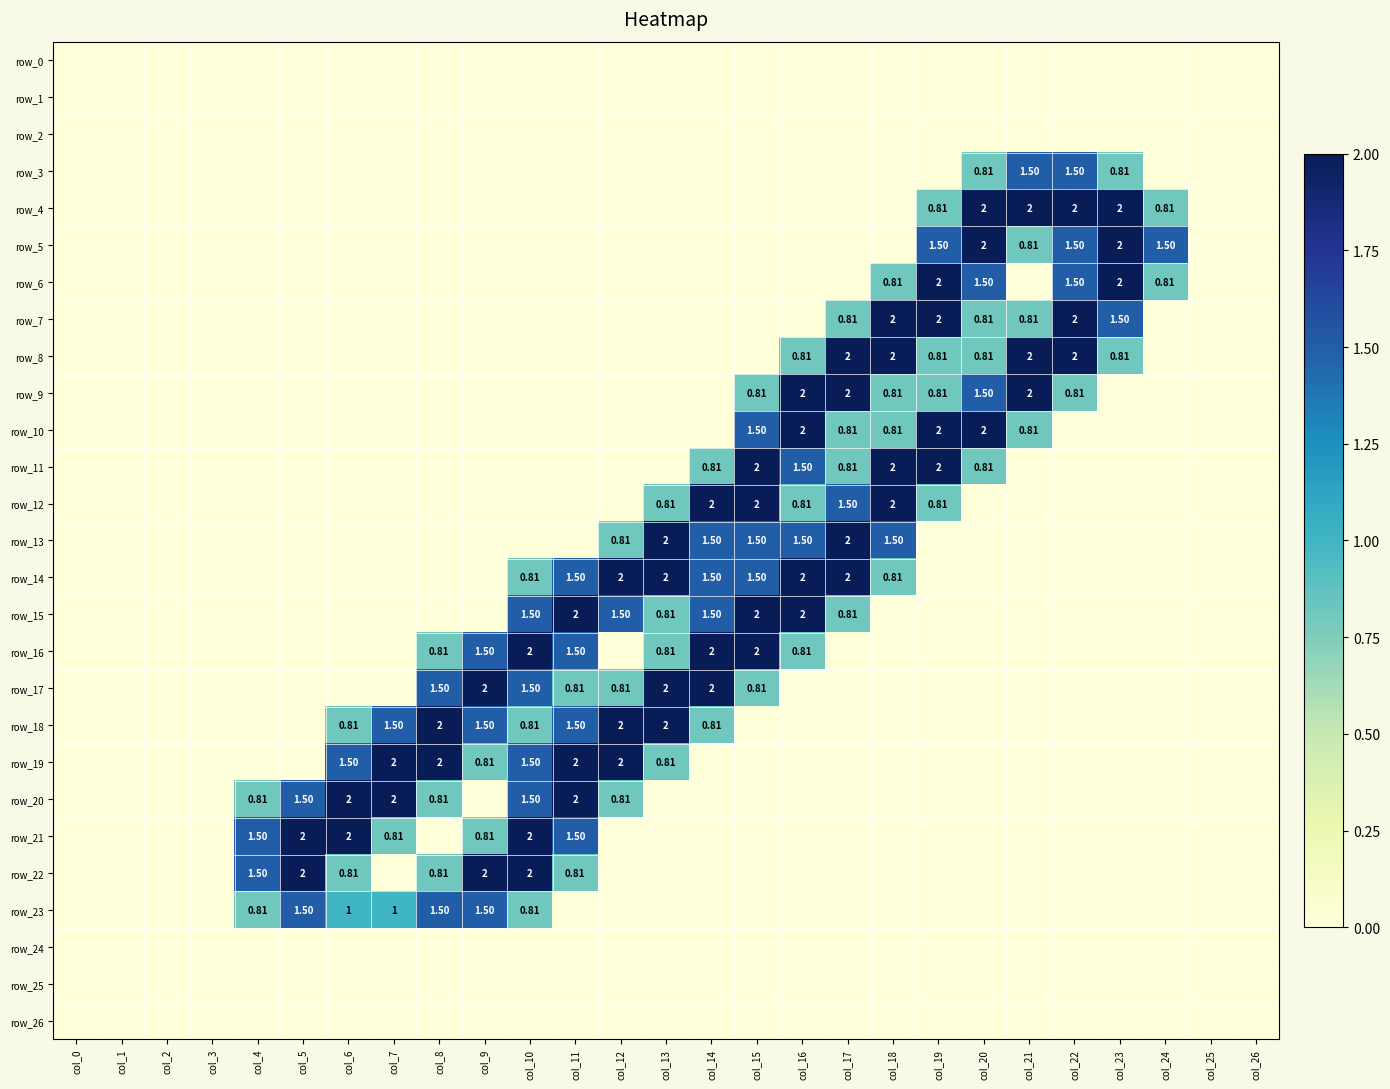

Reading left to right, what are all the values shown in this chart?

row_0: 0.0	0.0	0.0	0.0	0.0	0.0	0.0	0.0	0.0	0.0	0.0	0.0	0.0	0.0	0.0	0.0	0.0	0.0	0.0	0.0	0.0	0.0	0.0	0.0	0.0	0.0	0.0
row_1: 0.0	0.0	0.0	0.0	0.0	0.0	0.0	0.0	0.0	0.0	0.0	0.0	0.0	0.0	0.0	0.0	0.0	0.0	0.0	0.0	0.0	0.0	0.0	0.0	0.0	0.0	0.0
row_2: 0.0	0.0	0.0	0.0	0.0	0.0	0.0	0.0	0.0	0.0	0.0	0.0	0.0	0.0	0.0	0.0	0.0	0.0	0.0	0.0	0.0	0.0	0.0	0.0	0.0	0.0	0.0
row_3: 0.0	0.0	0.0	0.0	0.0	0.0	0.0	0.0	0.0	0.0	0.0	0.0	0.0	0.0	0.0	0.0	0.0	0.0	0.0	0.0	0.8	1.5	1.5	0.8	0.0	0.0	0.0
row_4: 0.0	0.0	0.0	0.0	0.0	0.0	0.0	0.0	0.0	0.0	0.0	0.0	0.0	0.0	0.0	0.0	0.0	0.0	0.0	0.8	2.0	2.0	2.0	2.0	0.8	0.0	0.0
row_5: 0.0	0.0	0.0	0.0	0.0	0.0	0.0	0.0	0.0	0.0	0.0	0.0	0.0	0.0	0.0	0.0	0.0	0.0	0.0	1.5	2.0	0.8	1.5	2.0	1.5	0.0	0.0
row_6: 0.0	0.0	0.0	0.0	0.0	0.0	0.0	0.0	0.0	0.0	0.0	0.0	0.0	0.0	0.0	0.0	0.0	0.0	0.8	2.0	1.5	0.0	1.5	2.0	0.8	0.0	0.0
row_7: 0.0	0.0	0.0	0.0	0.0	0.0	0.0	0.0	0.0	0.0	0.0	0.0	0.0	0.0	0.0	0.0	0.0	0.8	2.0	2.0	0.8	0.8	2.0	1.5	0.0	0.0	0.0
row_8: 0.0	0.0	0.0	0.0	0.0	0.0	0.0	0.0	0.0	0.0	0.0	0.0	0.0	0.0	0.0	0.0	0.8	2.0	2.0	0.8	0.8	2.0	2.0	0.8	0.0	0.0	0.0
row_9: 0.0	0.0	0.0	0.0	0.0	0.0	0.0	0.0	0.0	0.0	0.0	0.0	0.0	0.0	0.0	0.8	2.0	2.0	0.8	0.8	1.5	2.0	0.8	0.0	0.0	0.0	0.0
row_10: 0.0	0.0	0.0	0.0	0.0	0.0	0.0	0.0	0.0	0.0	0.0	0.0	0.0	0.0	0.0	1.5	2.0	0.8	0.8	2.0	2.0	0.8	0.0	0.0	0.0	0.0	0.0
row_11: 0.0	0.0	0.0	0.0	0.0	0.0	0.0	0.0	0.0	0.0	0.0	0.0	0.0	0.0	0.8	2.0	1.5	0.8	2.0	2.0	0.8	0.0	0.0	0.0	0.0	0.0	0.0
row_12: 0.0	0.0	0.0	0.0	0.0	0.0	0.0	0.0	0.0	0.0	0.0	0.0	0.0	0.8	2.0	2.0	0.8	1.5	2.0	0.8	0.0	0.0	0.0	0.0	0.0	0.0	0.0
row_13: 0.0	0.0	0.0	0.0	0.0	0.0	0.0	0.0	0.0	0.0	0.0	0.0	0.8	2.0	1.5	1.5	1.5	2.0	1.5	0.0	0.0	0.0	0.0	0.0	0.0	0.0	0.0
row_14: 0.0	0.0	0.0	0.0	0.0	0.0	0.0	0.0	0.0	0.0	0.8	1.5	2.0	2.0	1.5	1.5	2.0	2.0	0.8	0.0	0.0	0.0	0.0	0.0	0.0	0.0	0.0
row_15: 0.0	0.0	0.0	0.0	0.0	0.0	0.0	0.0	0.0	0.0	1.5	2.0	1.5	0.8	1.5	2.0	2.0	0.8	0.0	0.0	0.0	0.0	0.0	0.0	0.0	0.0	0.0
row_16: 0.0	0.0	0.0	0.0	0.0	0.0	0.0	0.0	0.8	1.5	2.0	1.5	0.0	0.8	2.0	2.0	0.8	0.0	0.0	0.0	0.0	0.0	0.0	0.0	0.0	0.0	0.0
row_17: 0.0	0.0	0.0	0.0	0.0	0.0	0.0	0.0	1.5	2.0	1.5	0.8	0.8	2.0	2.0	0.8	0.0	0.0	0.0	0.0	0.0	0.0	0.0	0.0	0.0	0.0	0.0
row_18: 0.0	0.0	0.0	0.0	0.0	0.0	0.8	1.5	2.0	1.5	0.8	1.5	2.0	2.0	0.8	0.0	0.0	0.0	0.0	0.0	0.0	0.0	0.0	0.0	0.0	0.0	0.0
row_19: 0.0	0.0	0.0	0.0	0.0	0.0	1.5	2.0	2.0	0.8	1.5	2.0	2.0	0.8	0.0	0.0	0.0	0.0	0.0	0.0	0.0	0.0	0.0	0.0	0.0	0.0	0.0
row_20: 0.0	0.0	0.0	0.0	0.8	1.5	2.0	2.0	0.8	0.0	1.5	2.0	0.8	0.0	0.0	0.0	0.0	0.0	0.0	0.0	0.0	0.0	0.0	0.0	0.0	0.0	0.0
row_21: 0.0	0.0	0.0	0.0	1.5	2.0	2.0	0.8	0.0	0.8	2.0	1.5	0.0	0.0	0.0	0.0	0.0	0.0	0.0	0.0	0.0	0.0	0.0	0.0	0.0	0.0	0.0
row_22: 0.0	0.0	0.0	0.0	1.5	2.0	0.8	0.0	0.8	2.0	2.0	0.8	0.0	0.0	0.0	0.0	0.0	0.0	0.0	0.0	0.0	0.0	0.0	0.0	0.0	0.0	0.0
row_23: 0.0	0.0	0.0	0.0	0.8	1.5	1.0	1.0	1.5	1.5	0.8	0.0	0.0	0.0	0.0	0.0	0.0	0.0	0.0	0.0	0.0	0.0	0.0	0.0	0.0	0.0	0.0
row_24: 0.0	0.0	0.0	0.0	0.0	0.0	0.0	0.0	0.0	0.0	0.0	0.0	0.0	0.0	0.0	0.0	0.0	0.0	0.0	0.0	0.0	0.0	0.0	0.0	0.0	0.0	0.0
row_25: 0.0	0.0	0.0	0.0	0.0	0.0	0.0	0.0	0.0	0.0	0.0	0.0	0.0	0.0	0.0	0.0	0.0	0.0	0.0	0.0	0.0	0.0	0.0	0.0	0.0	0.0	0.0
row_26: 0.0	0.0	0.0	0.0	0.0	0.0	0.0	0.0	0.0	0.0	0.0	0.0	0.0	0.0	0.0	0.0	0.0	0.0	0.0	0.0	0.0	0.0	0.0	0.0	0.0	0.0	0.0